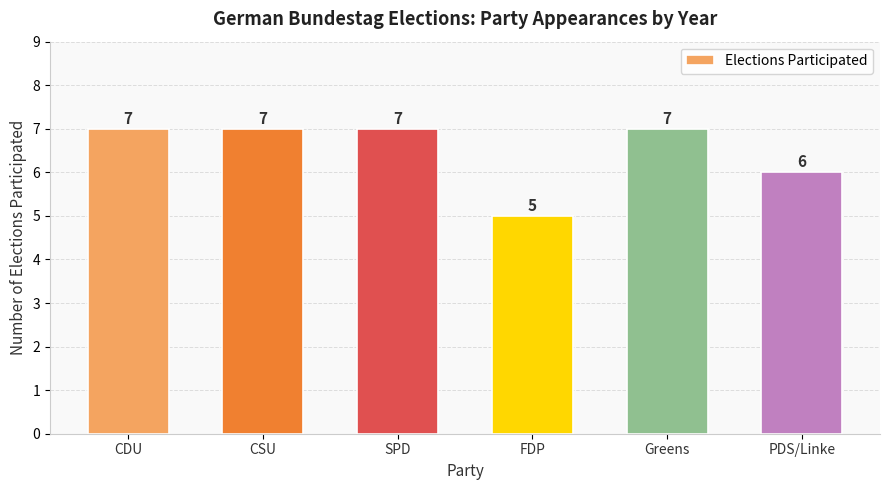

How many values are between 6 and 7?

5